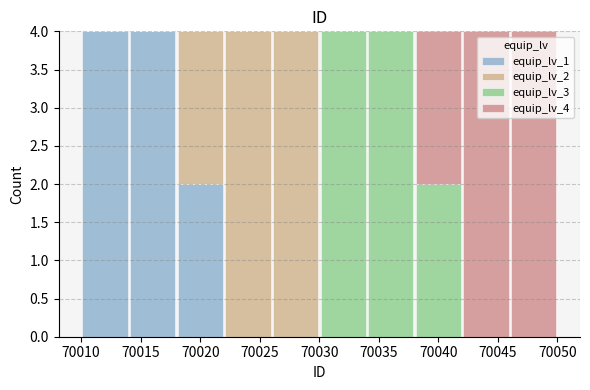

Reading left to right, transcribe this chart: for each stacked bar, give the range it covers on the x-axis and its total height. The values are not printed on the chart, so give them approximately, as read against the axis.

70010 to 70014: 4
70014 to 70018: 4
70018 to 70022: 4
70022 to 70026: 4
70026 to 70030: 4
70030 to 70034: 4
70034 to 70038: 4
70038 to 70042: 4
70042 to 70046: 4
70046 to 70050: 4